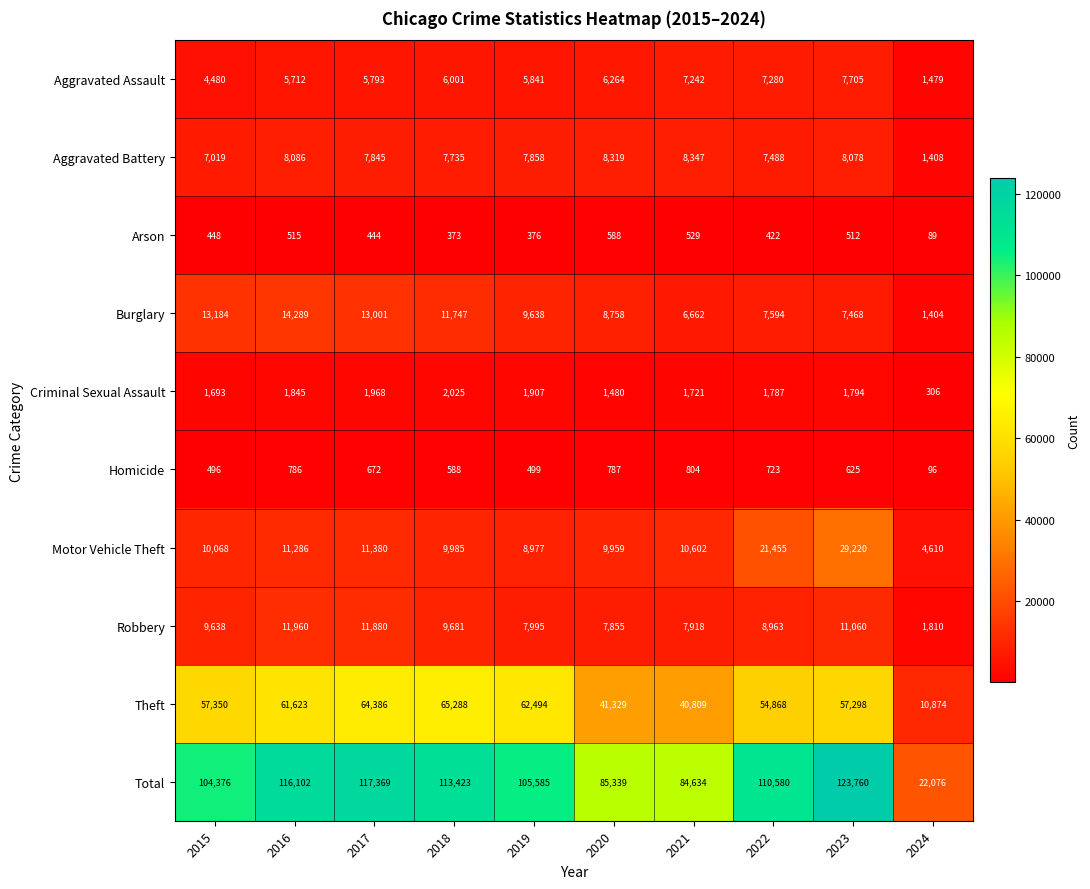

How many series are shown in this chart?

10